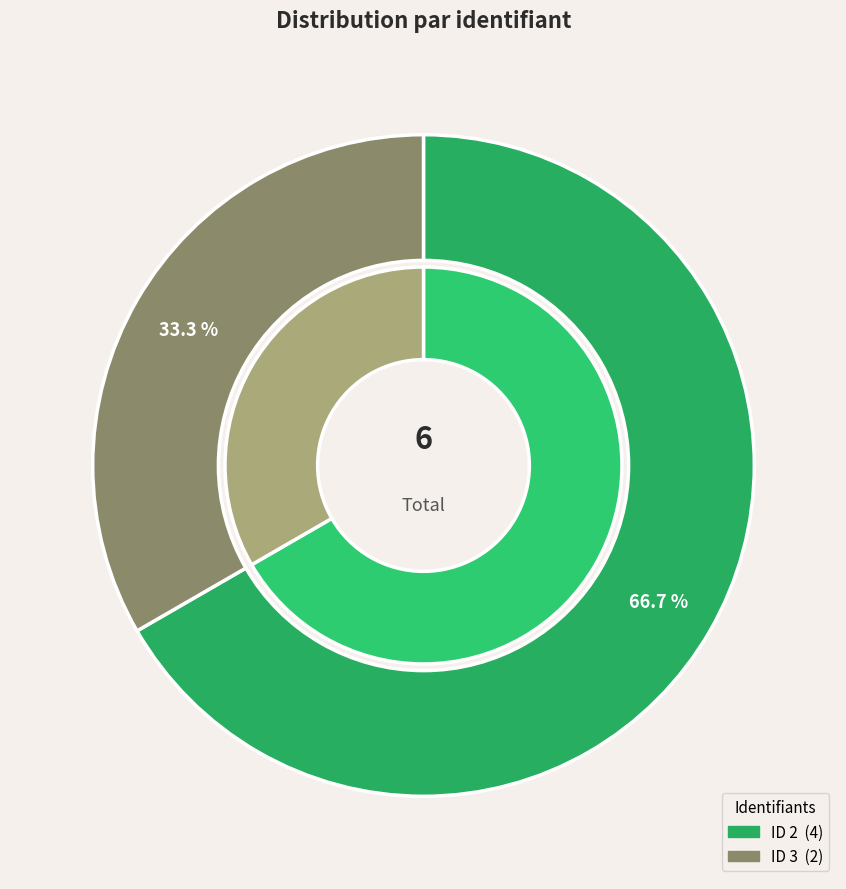

What is the largest slice in the pie chart?

2